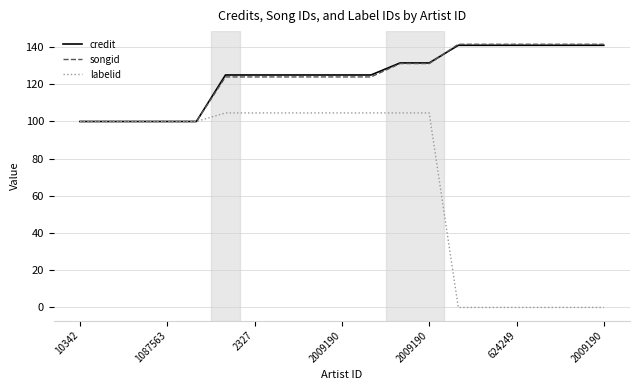

What is the greatest value displayed?

141.5